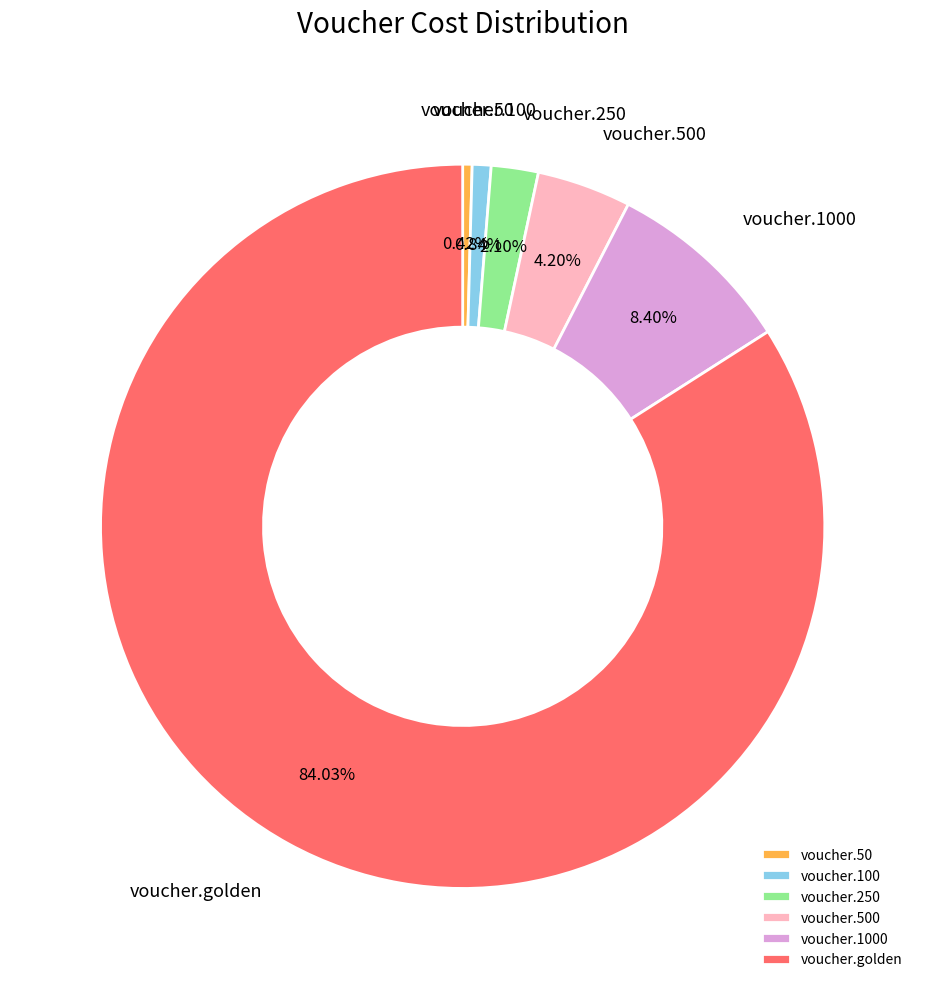

Which category has the biggest portion of the pie?

voucher.golden